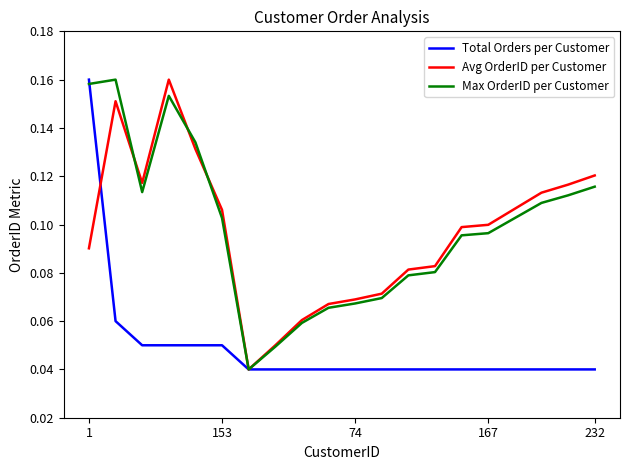

Does the chart have visible grid lines?

No